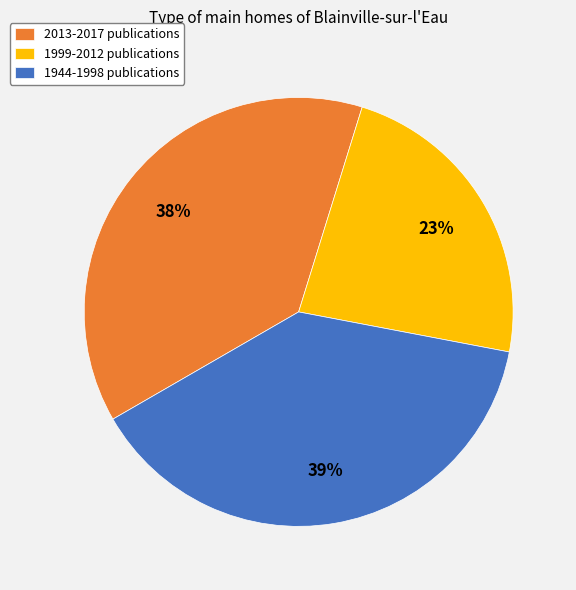

Is there a majority slice in this chart?

No